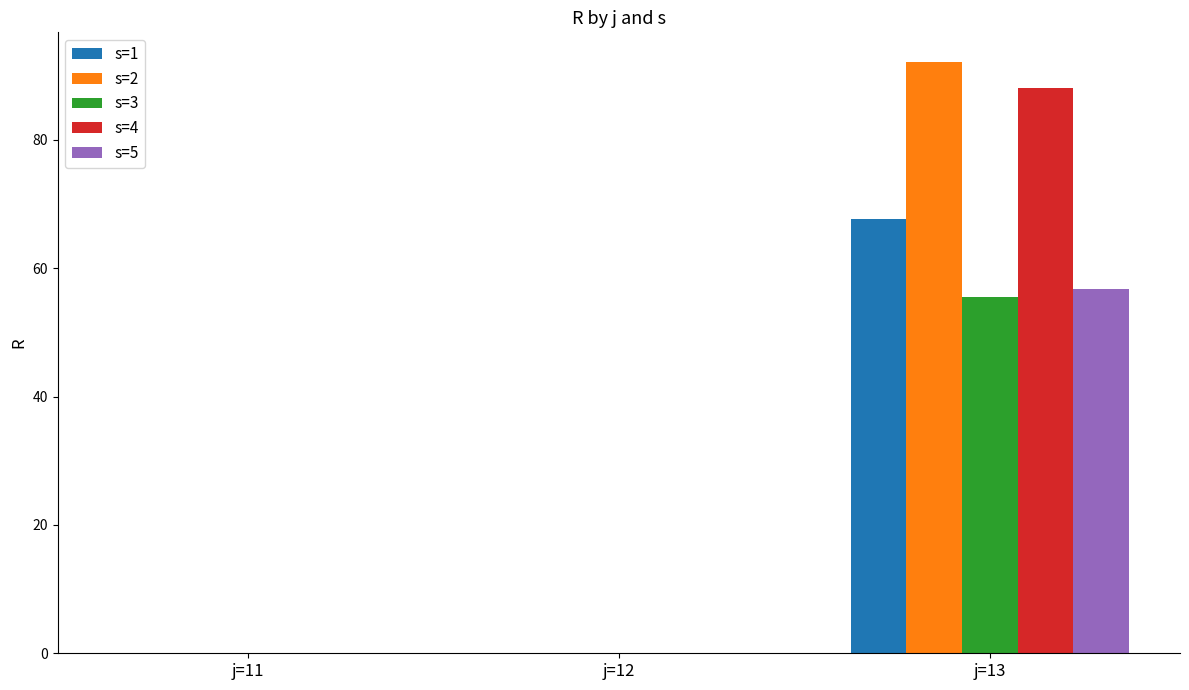

Which series has the largest range (max minus min)?

s=2